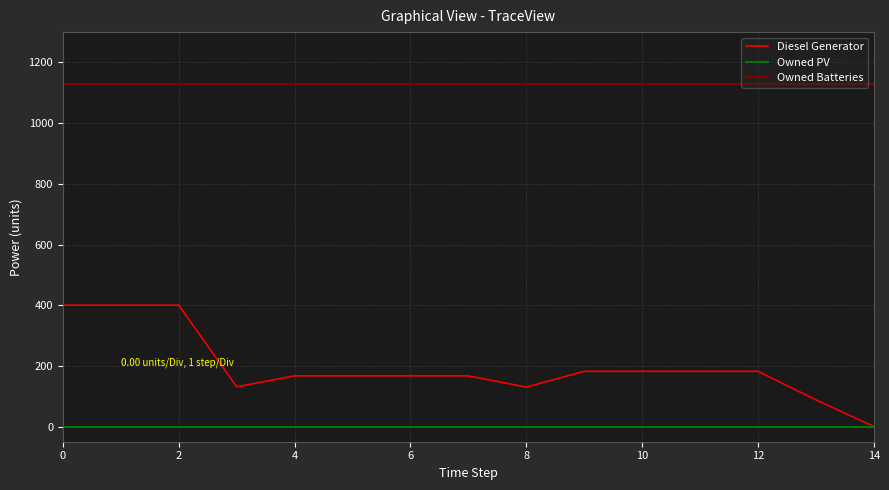

Rank the series by their average value, from highest to lowest.

Owned Batteries, Diesel Generator, Owned PV